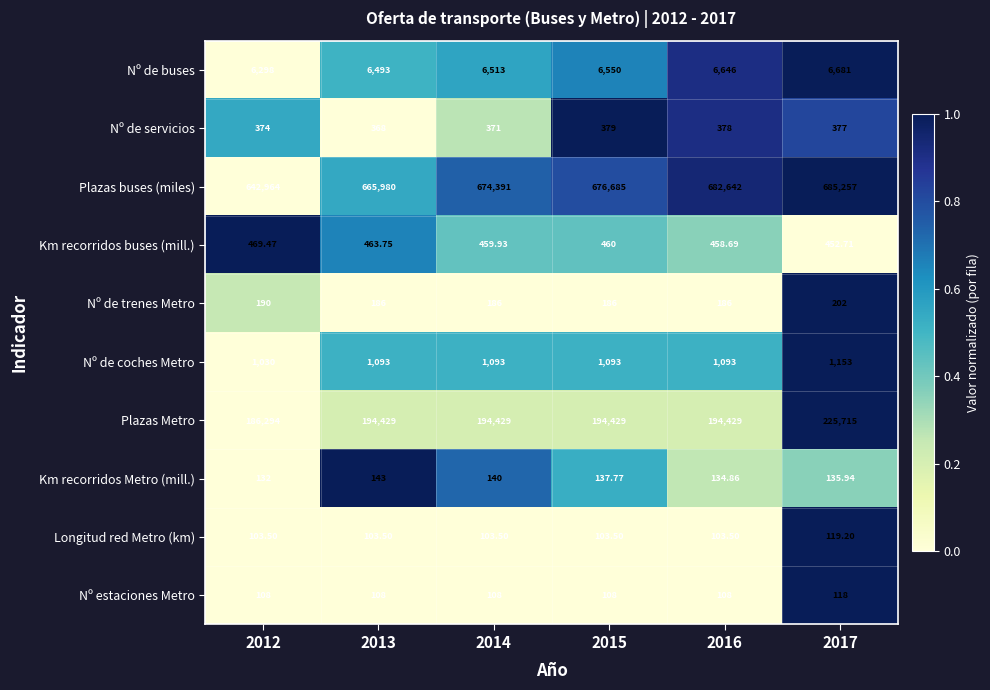

Which series has the largest range (max minus min)?

Plazas buses (miles)